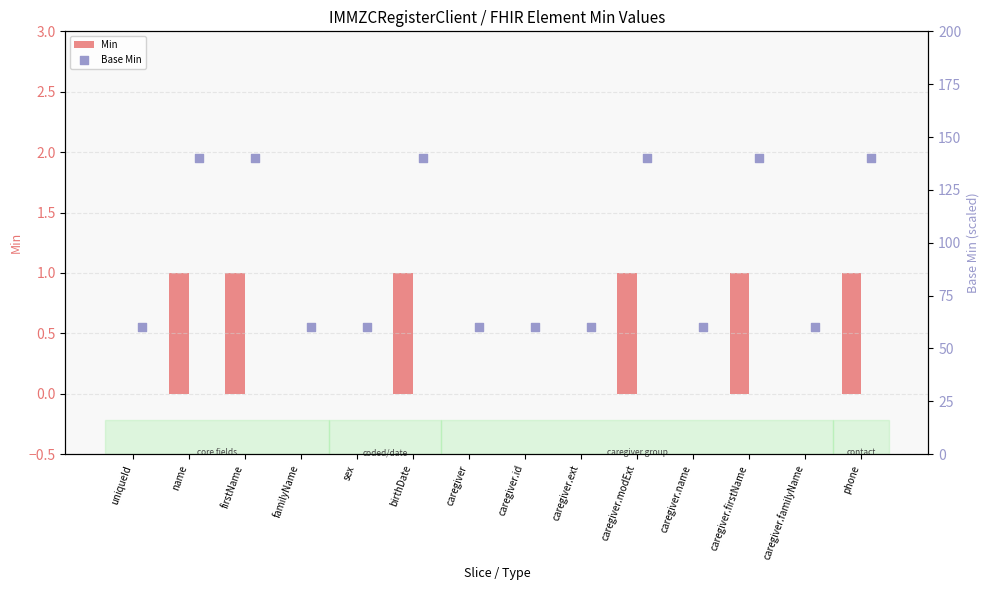

Is the value of Min at firstName greater than the value of Base Min at caregiver.modExt?

No